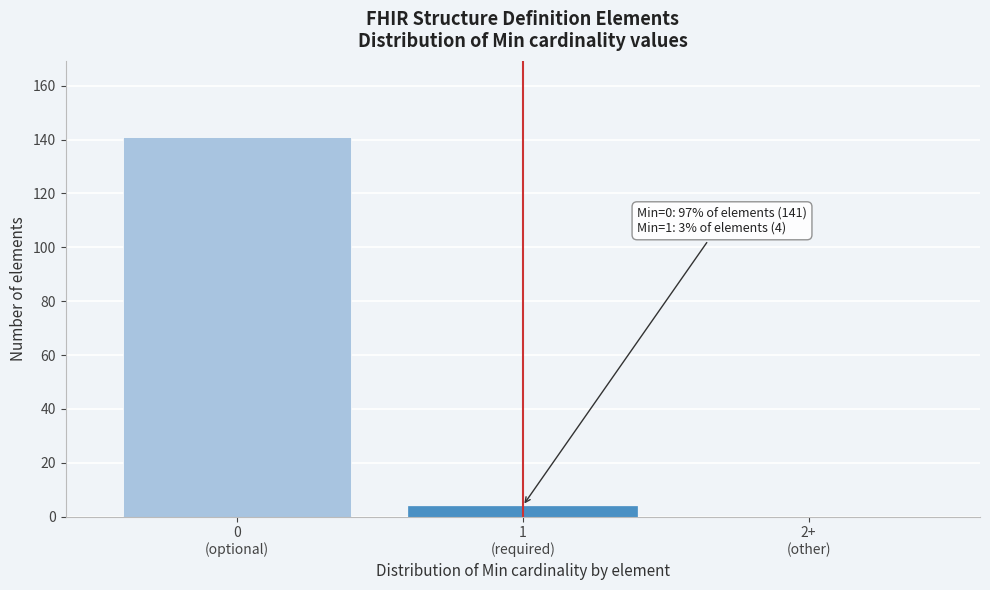

What is the maximum value shown in the chart?

141